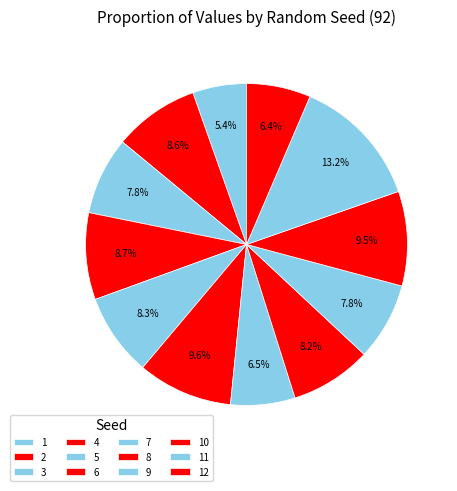

Rank the categories by value from highest to lowest.

11, 6, 10, 4, 2, 5, 8, 3, 9, 7, 12, 1